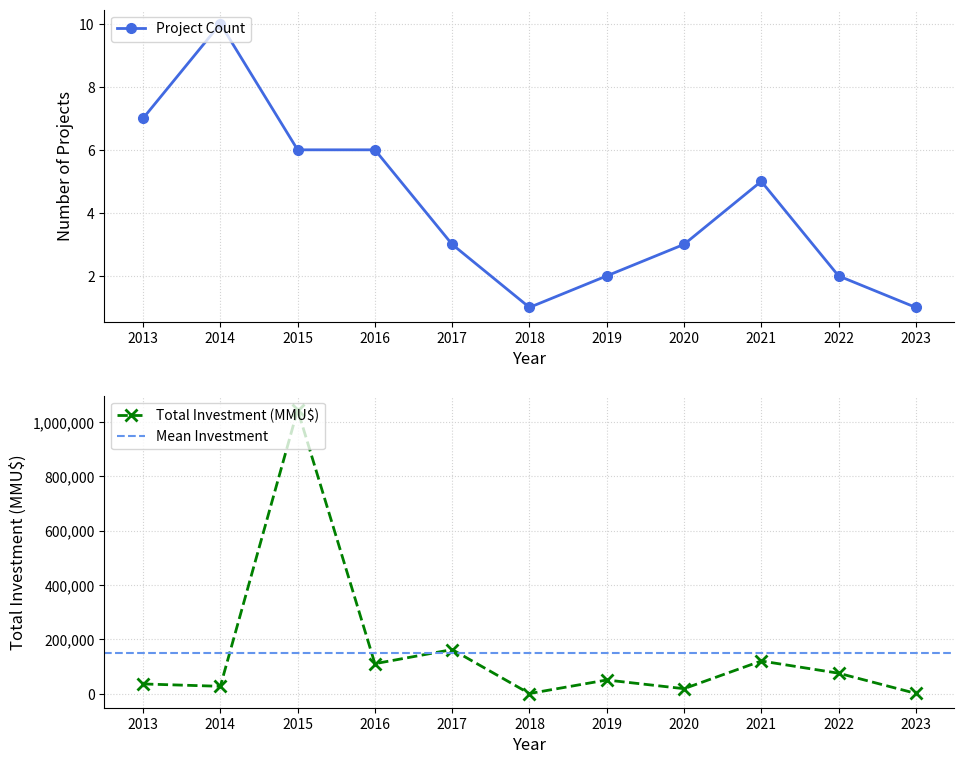

Is the value of Total Investment (MMU$) at 2017 greater than the value of Project Count at 2018?

Yes